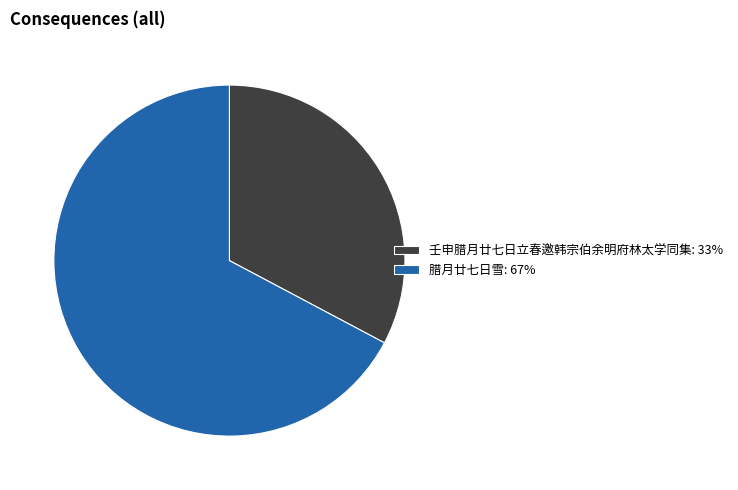

Does 腊月廿七日雪: 67% represent more than half of the total?

Yes